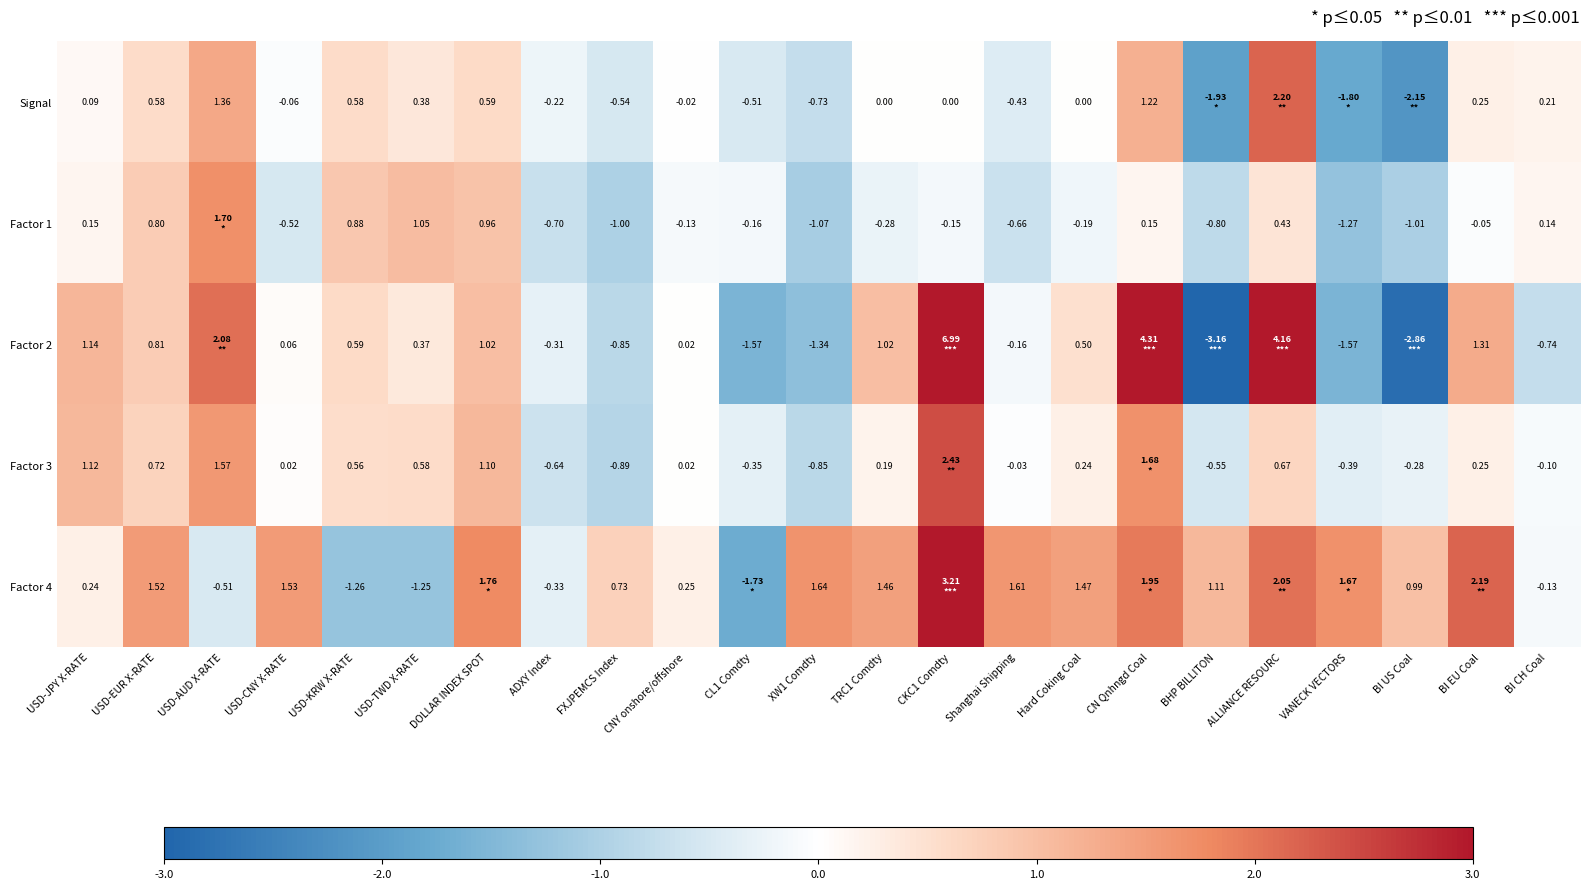

How many values in Signal are below zero?

10